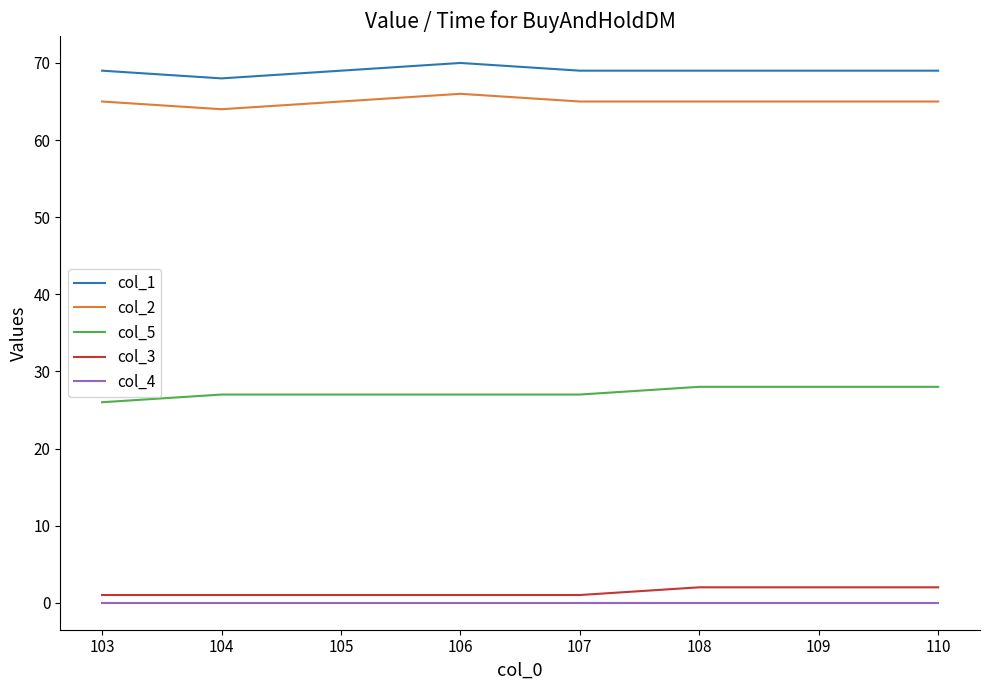

True or false: col_4 and col_2 intersect in this chart.

False